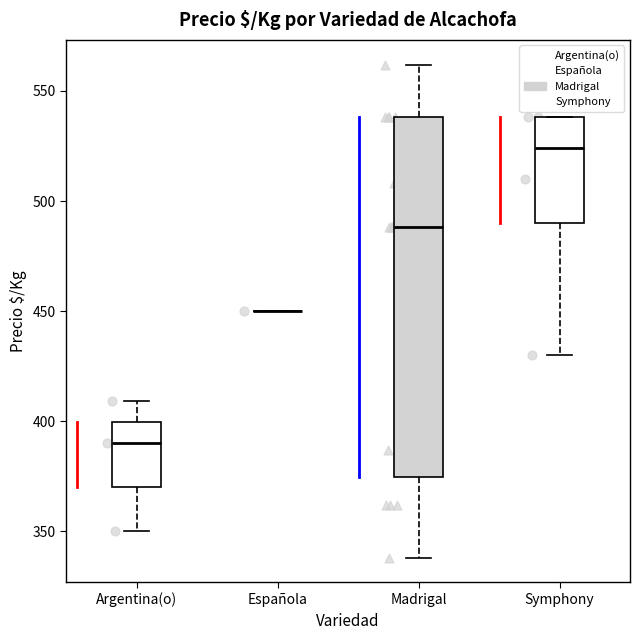

Reading left to right, read every box against the y-axis: the position of its median line, the range the box covers, and the ends of its whiskers. The values are not printed on the chart, so give them approximately, as read against the axis.

Argentina(o): median 390, box 370 to 400, whiskers 350 to 410
Española: box collapsed to a line at 450, whiskers 450 to 450
Madrigal: median 490, box 375 to 540, whiskers 340 to 560
Symphony: median 525, box 490 to 540, whiskers 430 to 540